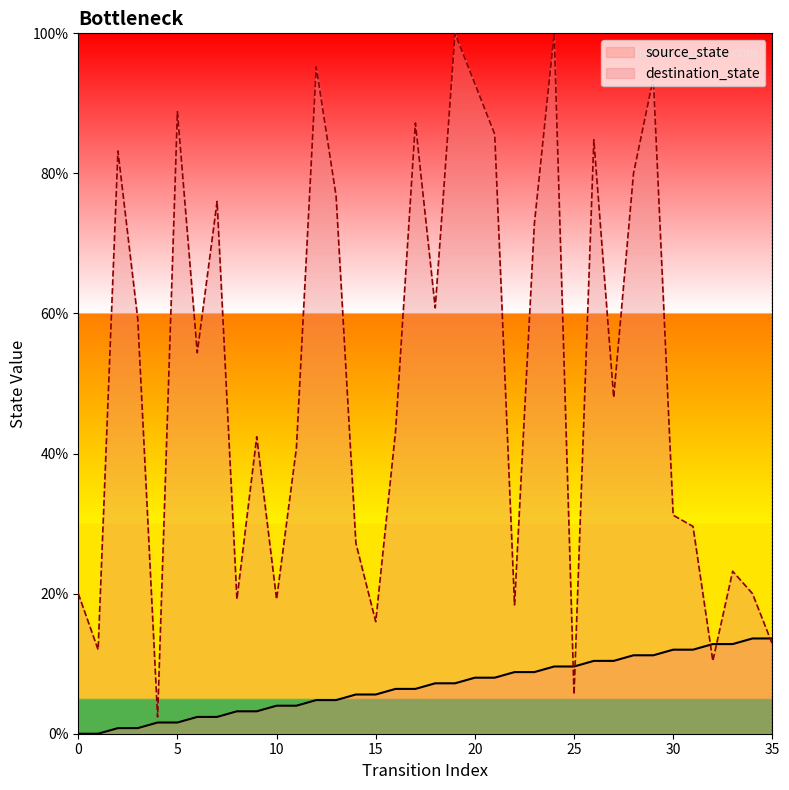

What is the difference between the second highest and second lowest values in the destination_state series?

94.4